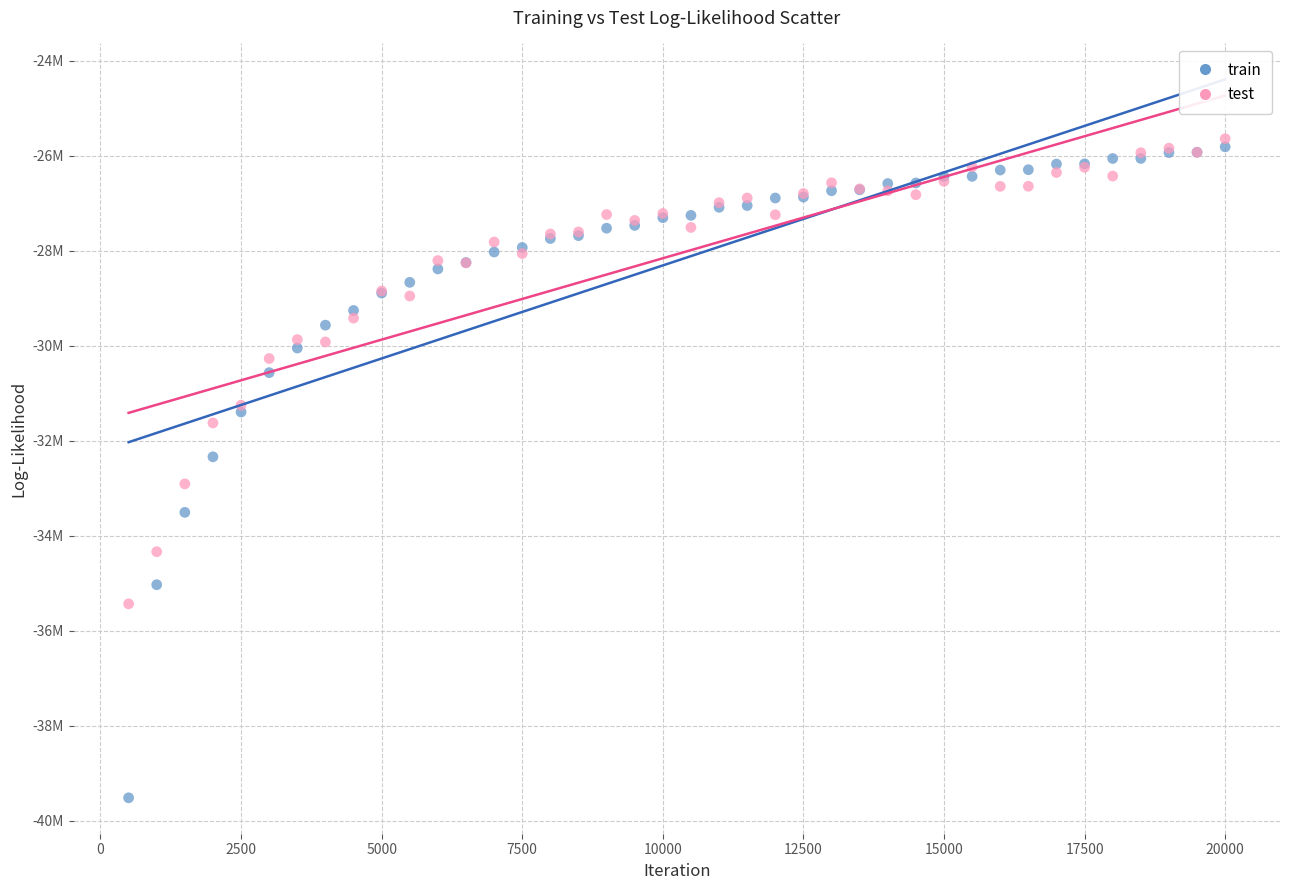

Which series reaches the maximum Y coordinate?

test